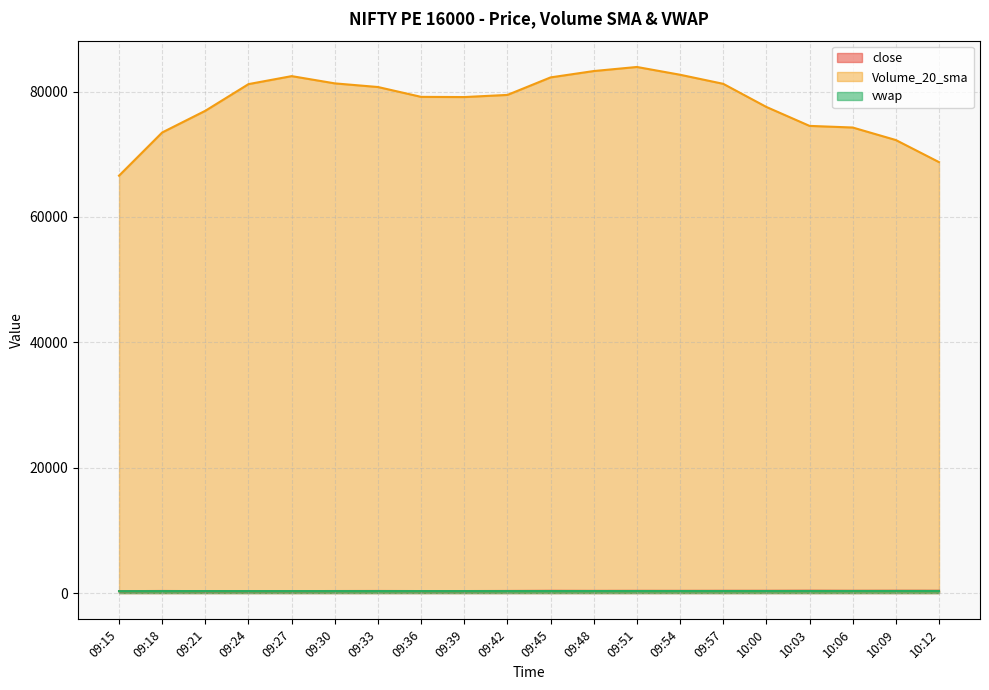

Reading left to right, extract all data points from this chart.

close: 300.1	329.6	304.4	311.6	310.1	321.8	330.9	316.2	317.4	332.5	355.2	345.0	350.8	347.4	354.0	355.6	370.0	357.2	365.2	363.5
Volume_20_sma: 66592.5	73485.0	76947.5	81200.0	82475.0	81317.5	80737.5	79165.0	79135.0	79477.5	82272.5	83285.0	83935.0	82695.0	81247.5	77555.0	74535.0	74275.0	72277.5	68755.0
vwap: 301.0	310.8	311.3	310.1	310.2	310.7	311.9	312.1	312.3	313.0	316.3	318.3	320.0	320.9	321.9	322.5	324.1	325.4	326.2	327.4